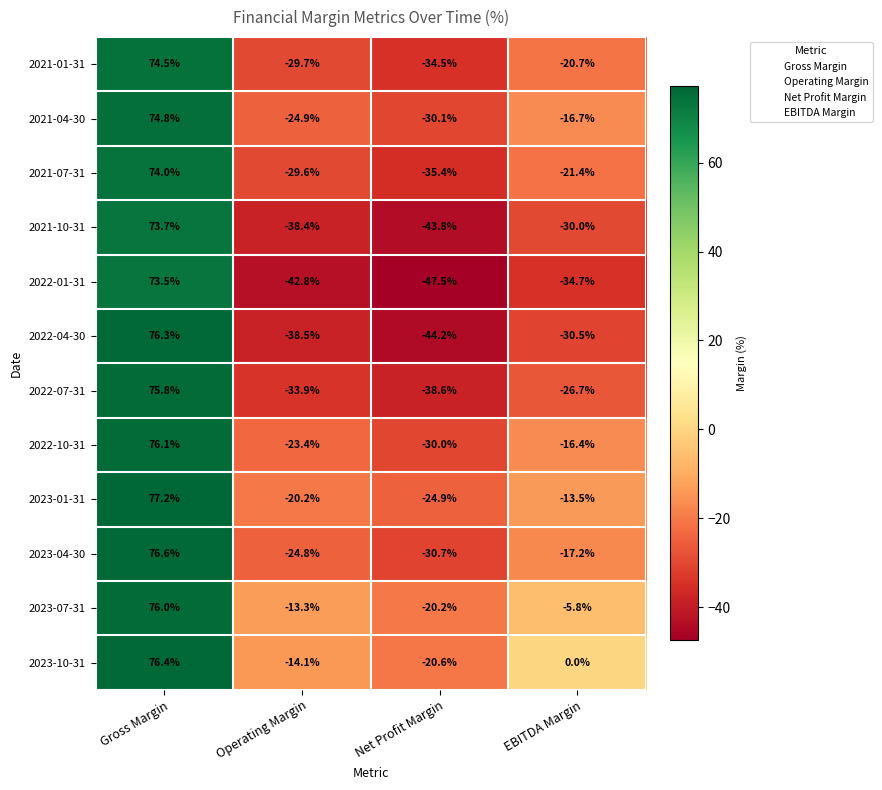

Which series has the largest total across all categories?

2023-10-31